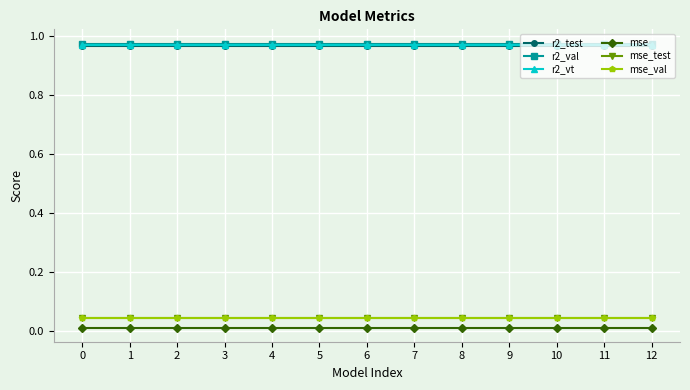

True or false: mse_test and r2_test cross at least once.

False